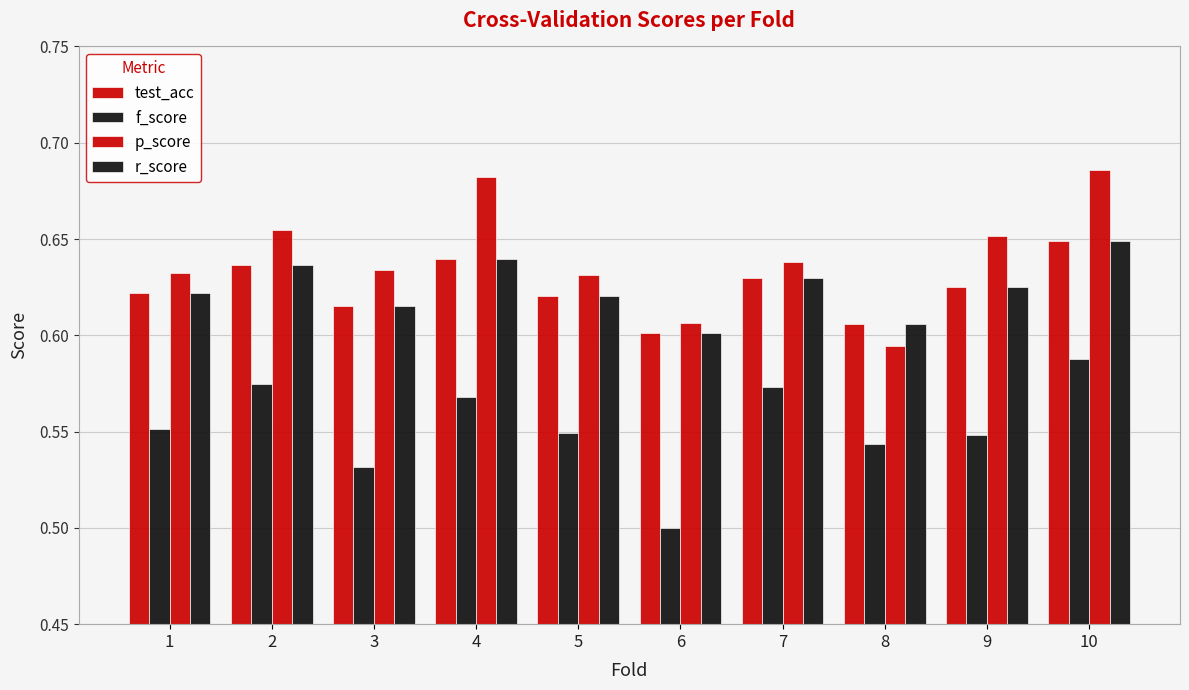

How many categories are shown in the chart?

10